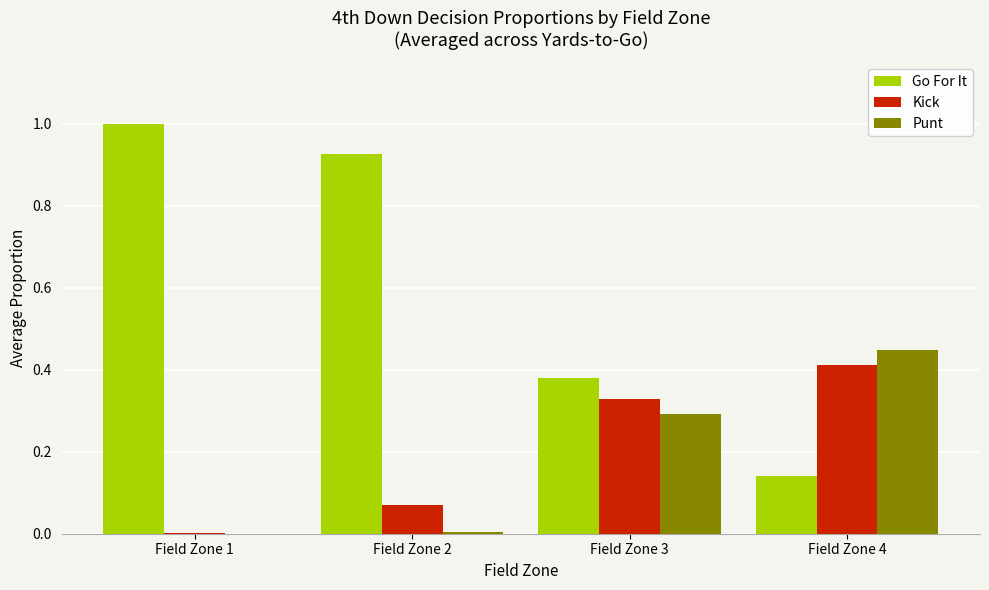

The value of Punt at Field Zone 1 is 0.0. True or false?

True